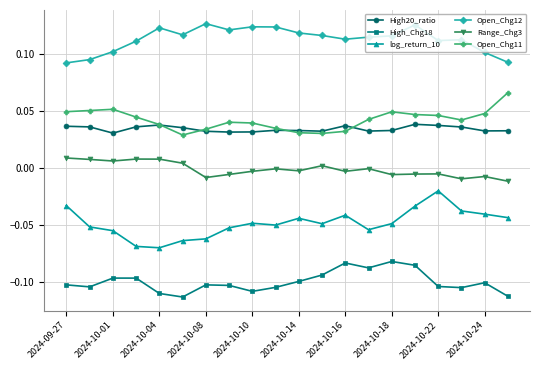

True or false: High20_ratio has more than 1 interior local peaks.

True